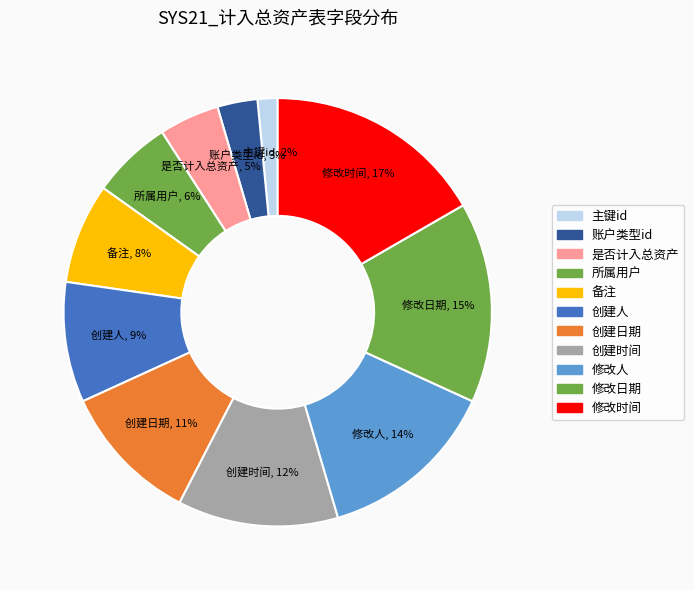

Is 主键id the majority of the pie?

No